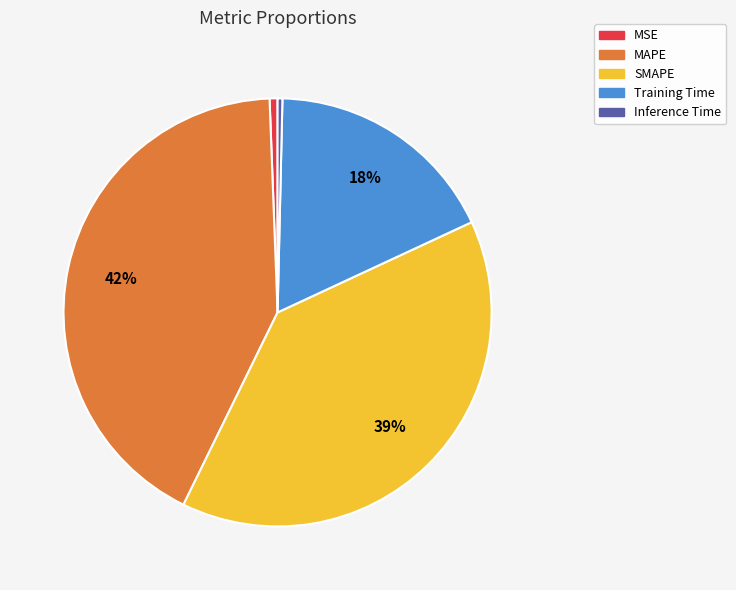

Is there a majority slice in this chart?

No